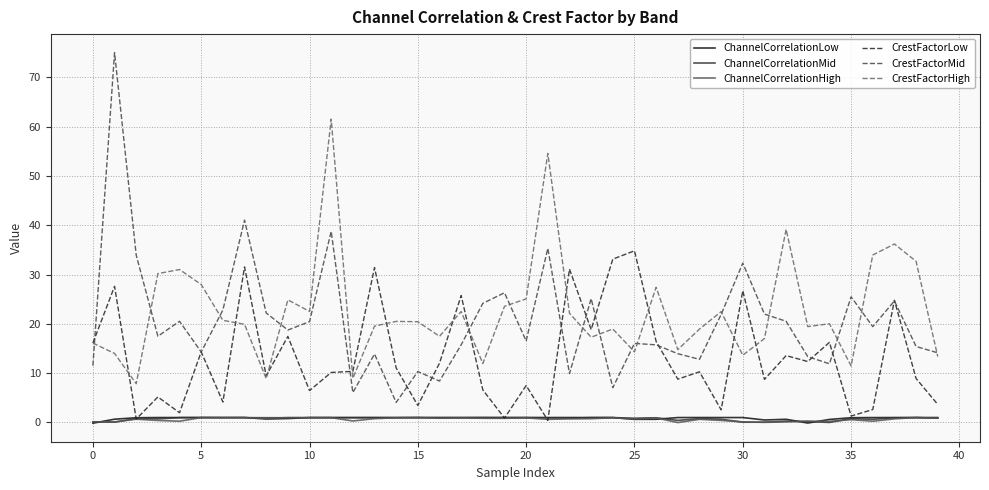

Which series has the widest spread of values?

CrestFactorMid